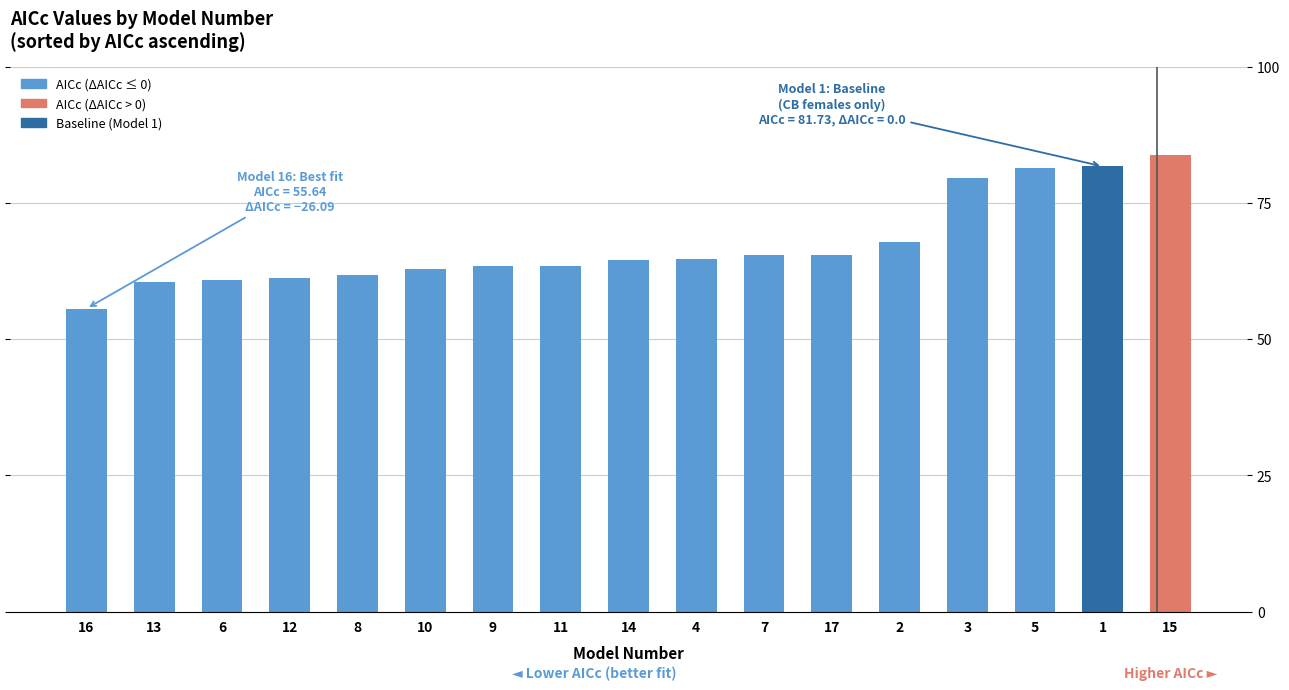

What is the ratio of the value at 14 to the value at 8?

1.0